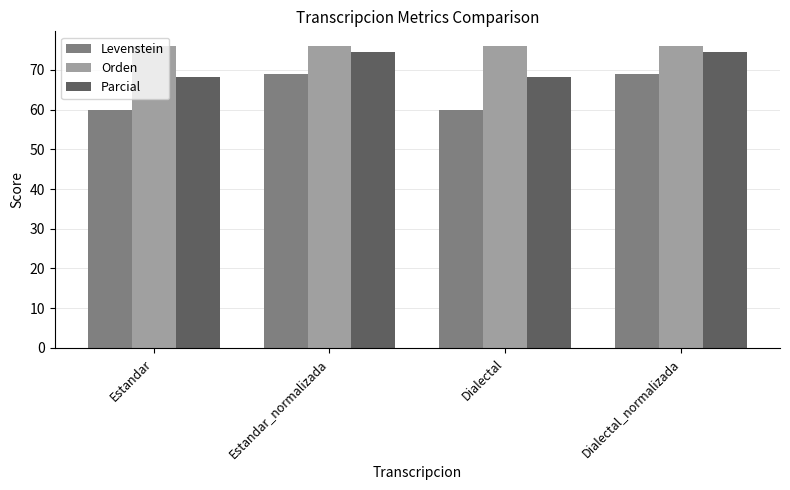

Which series has the largest total across all categories?

Orden